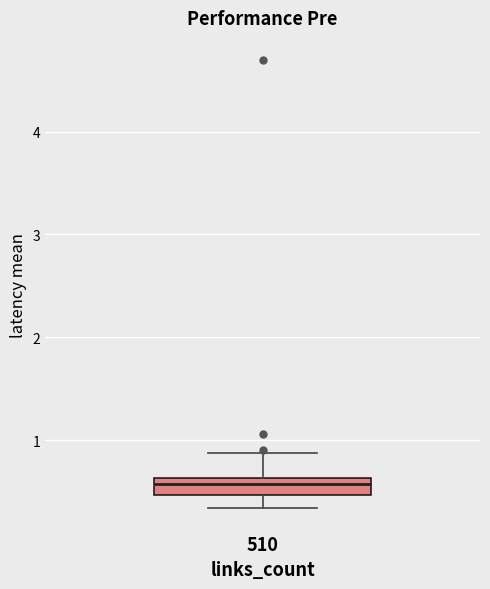

Read this box plot against the y-axis: the position of the median line, the range covered by the box, and the ends of both whiskers. The values are not printed on the chart, so give them approximately, as read against the axis.

median 0.6 (inside the box), box 0.5 to 0.6, whiskers 0.3 to 0.9